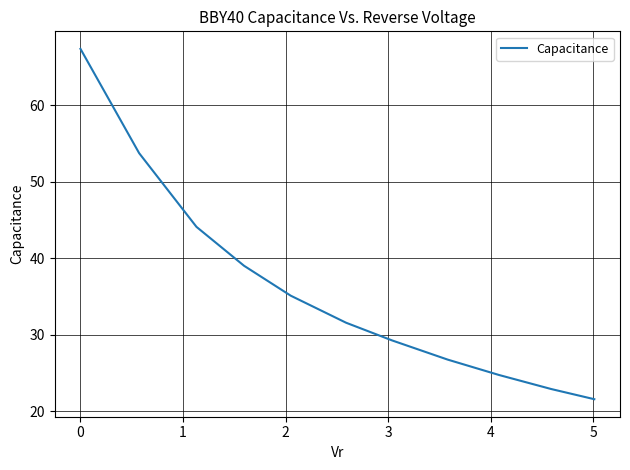

What is the difference between the maximum and minimum values?

45.8